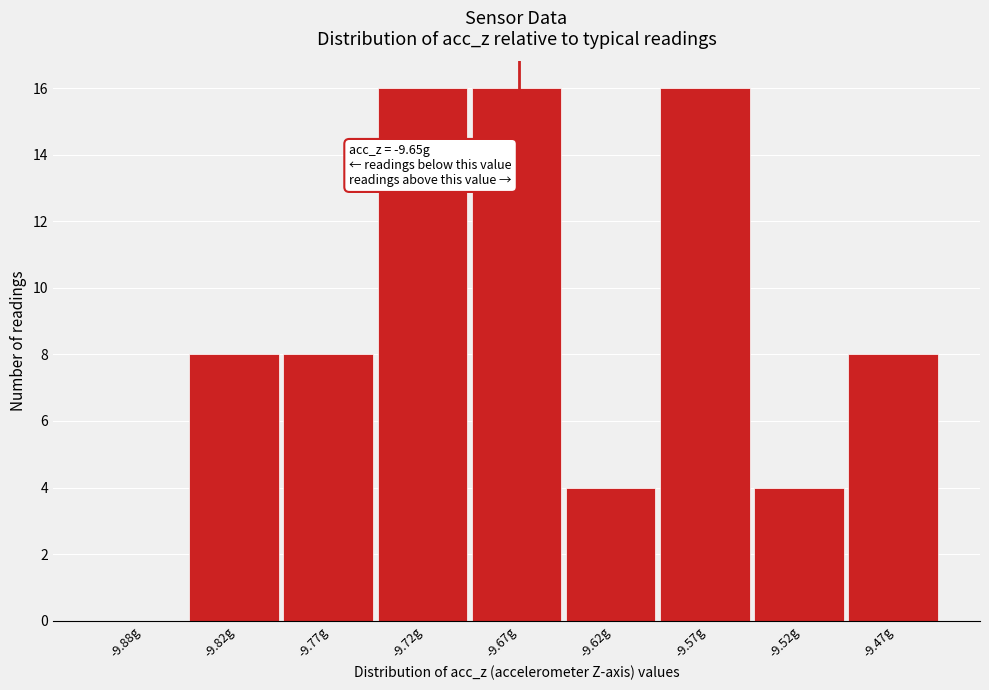

Reading left to right, list all the values displayed in this chart.

-9.88g=0	-9.82g=8	-9.77g=8	-9.72g=16	-9.67g=16	-9.62g=4	-9.57g=16	-9.52g=4	-9.47g=8